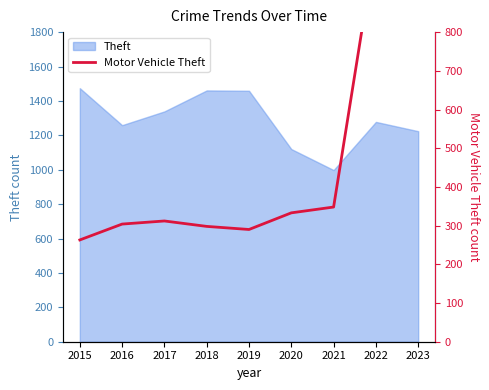

Which category has the highest value across all series?

2023